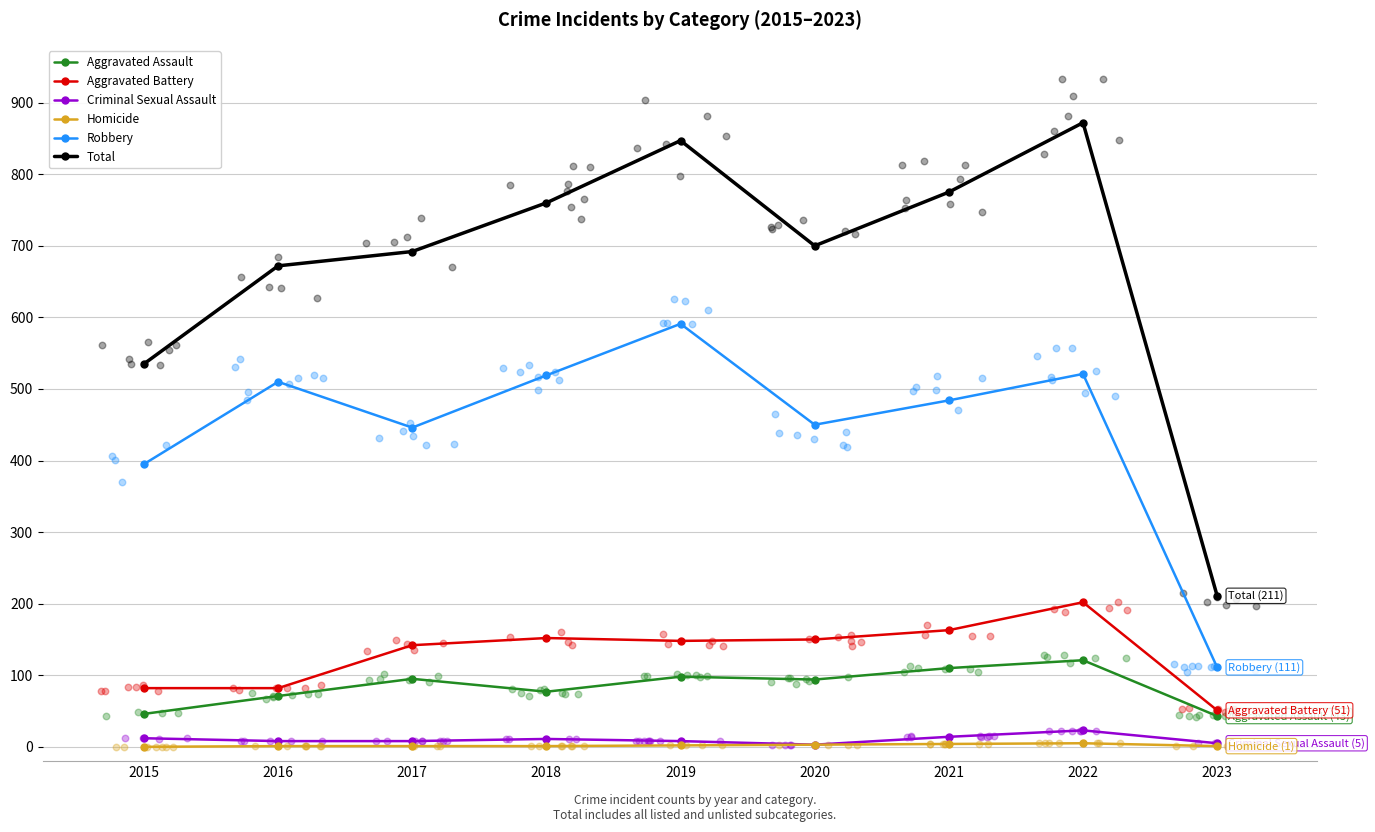

At which category is the sum across all series the highest?

2022